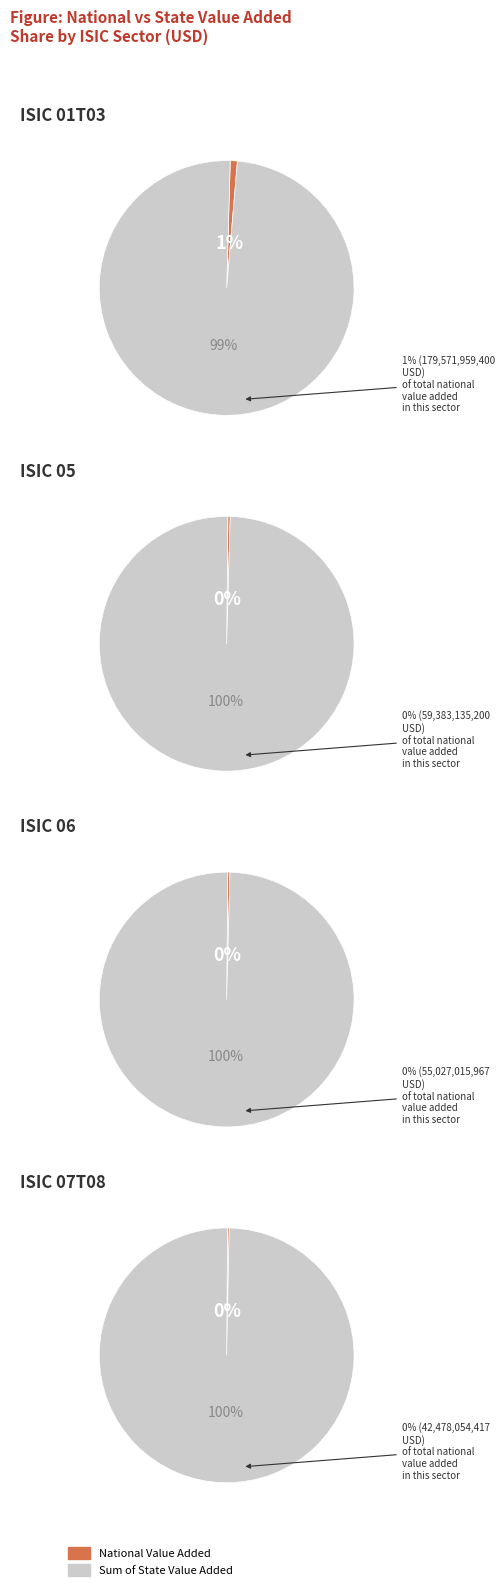

True or false: ISIC 09 accounts for 16% of the total.

False